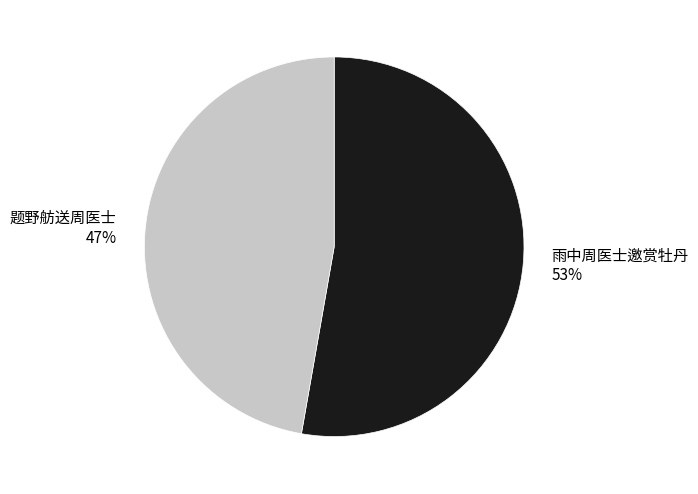

How many segments does this pie chart have?

2